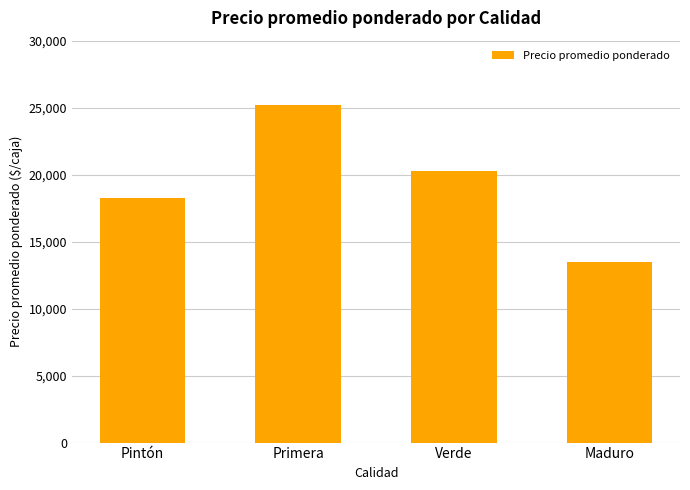

Reading left to right, extract all data points from this chart.

Pintón=18284	Primera=25214	Verde=20250	Maduro=13500